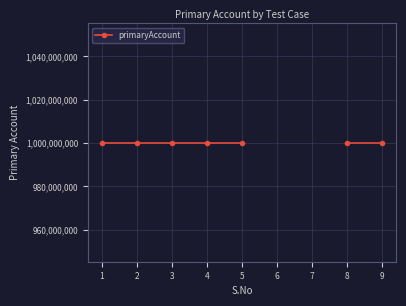

Is this an area chart (filled region under the line)?

No